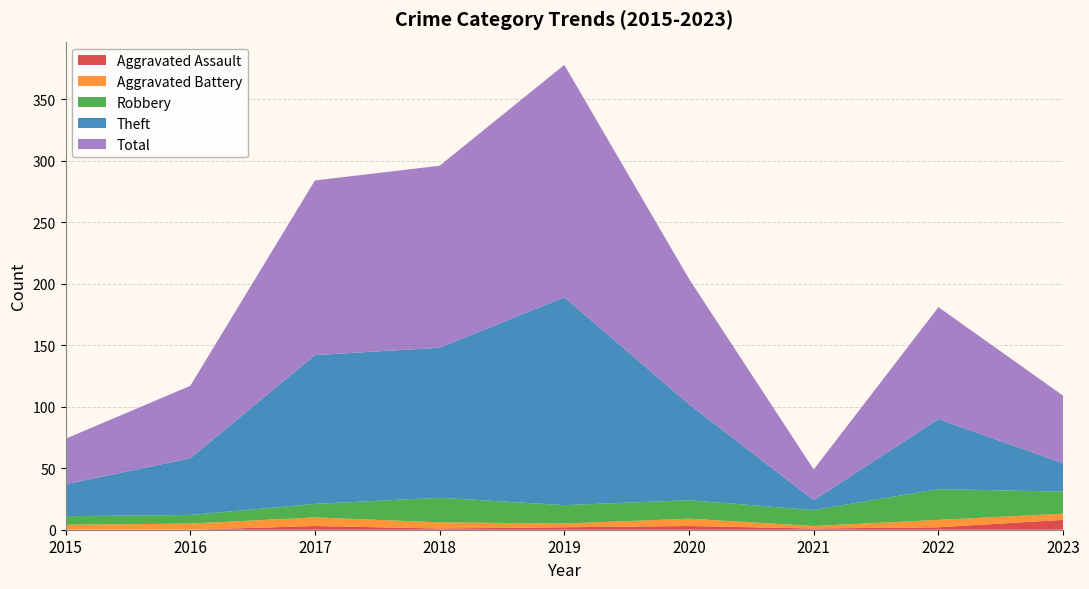

Reading left to right, transcribe all the data shown in this chart.

Aggravated Assault: 0	0	3	1	2	3	1	2	8
Aggravated Battery: 4	5	7	5	3	6	2	6	5
Robbery: 7	7	11	20	15	15	13	25	18
Theft: 26	46	121	122	169	78	8	57	23
Total: 37	59	142	148	189	102	25	91	55